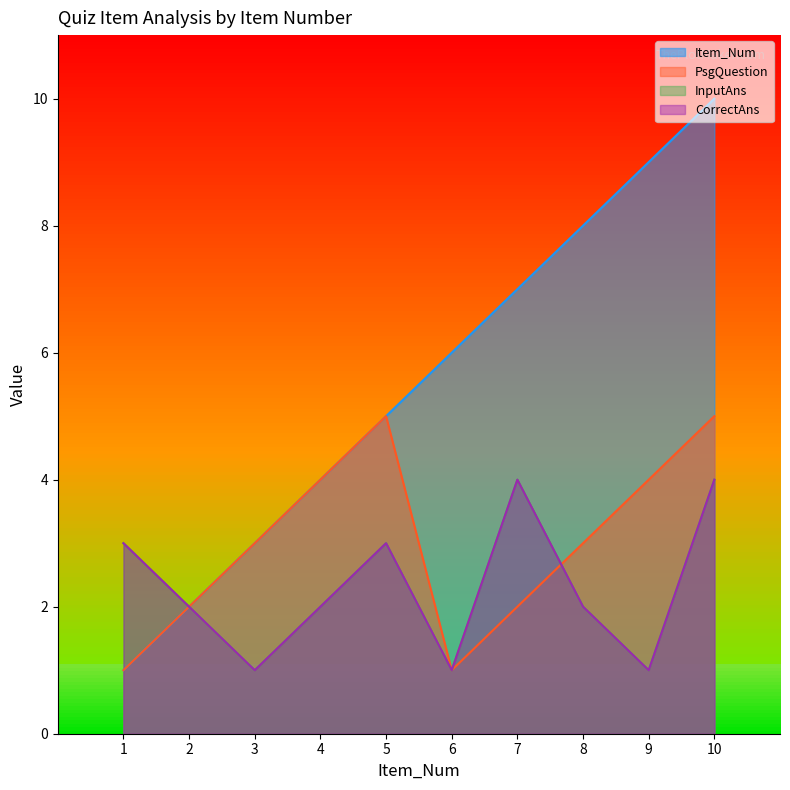

At how many categories does at least one series exceed 9?

1